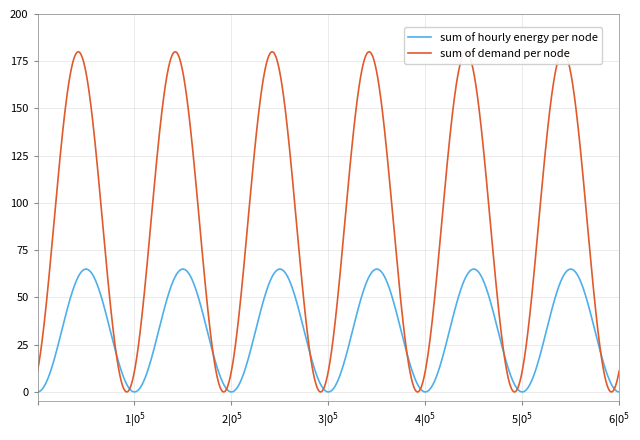

What is the maximum value shown in the chart?

180.0